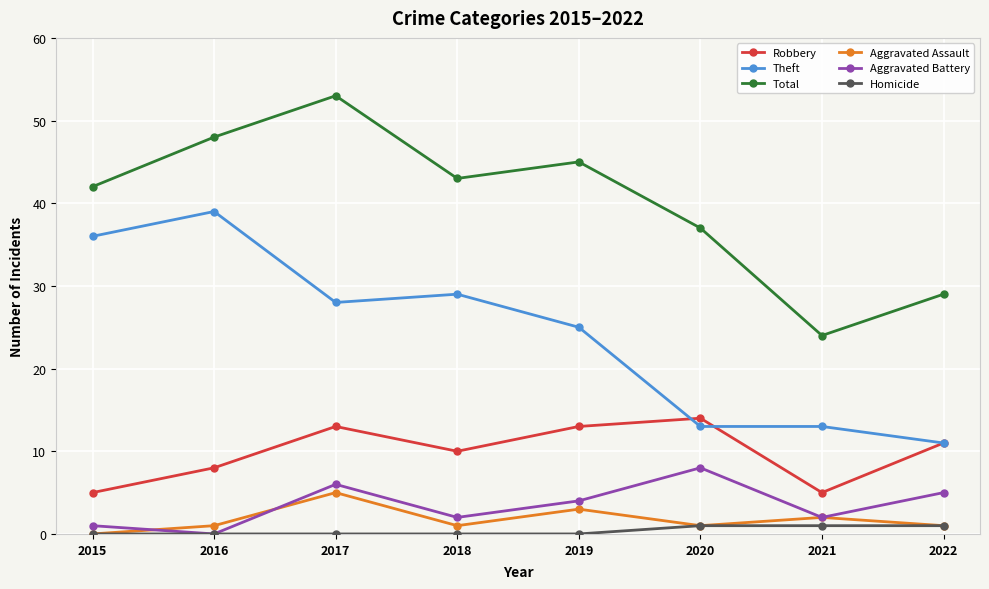

What is the maximum value for Theft?

39